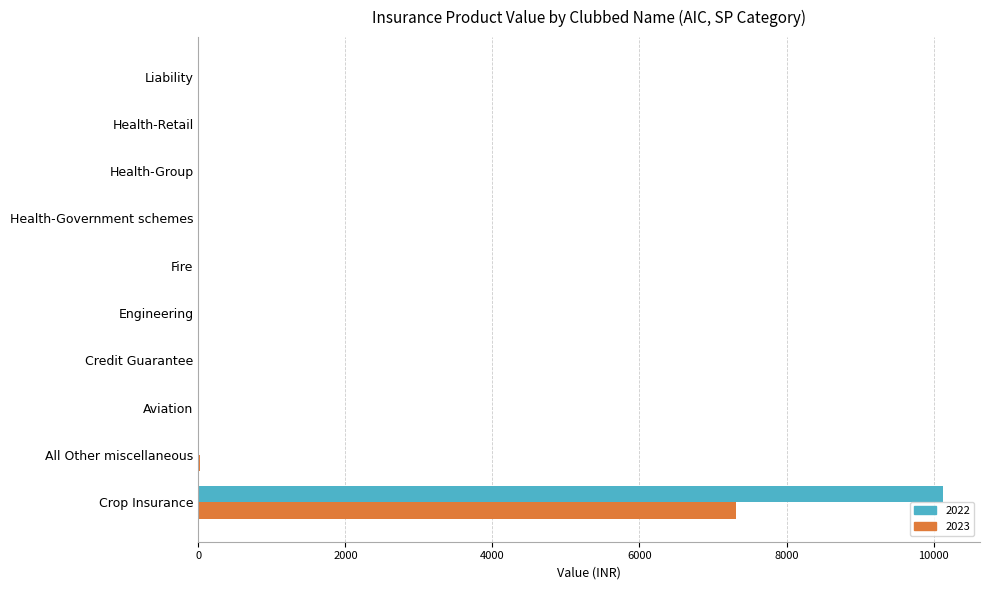

What is the sum of all 2022 values?

10125.0